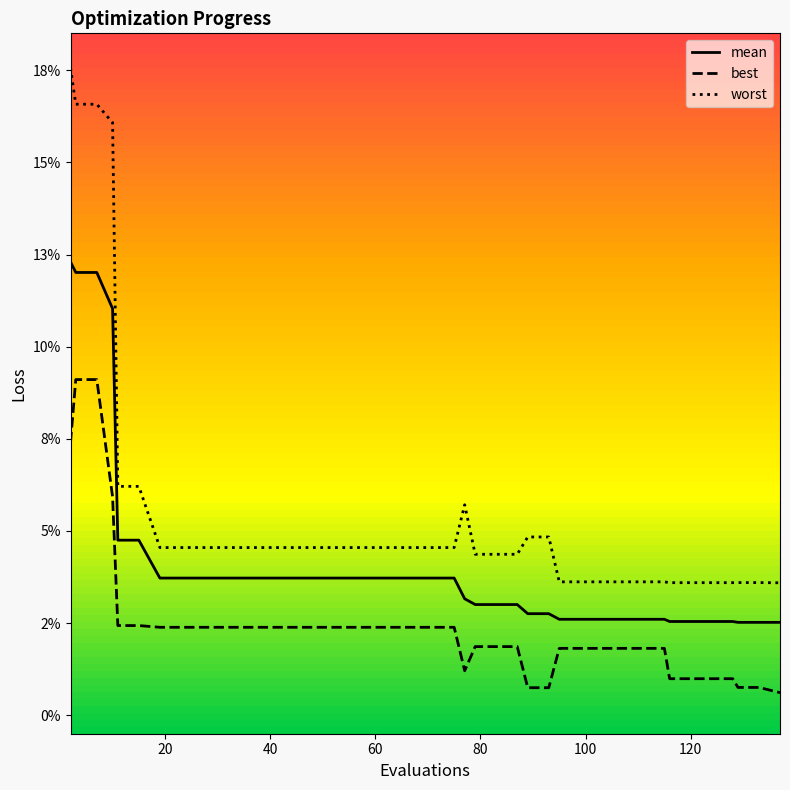

Does the chart display data point markers on the line(s)?

No